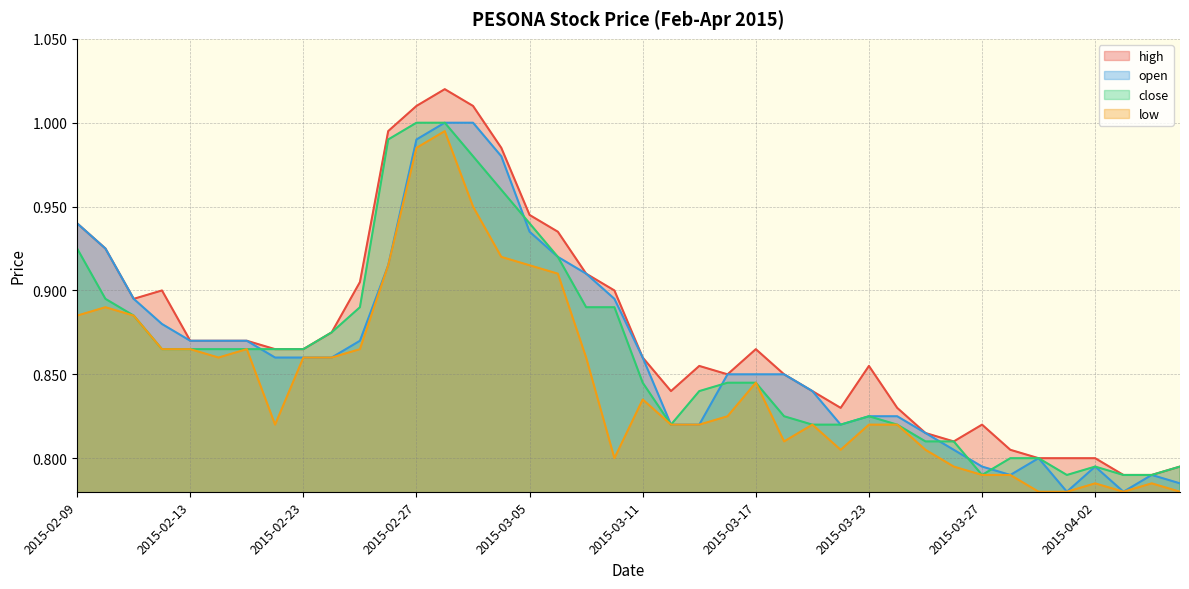

Rank the series at 2015-02-13 from highest to lowest value.

high, open, close, low